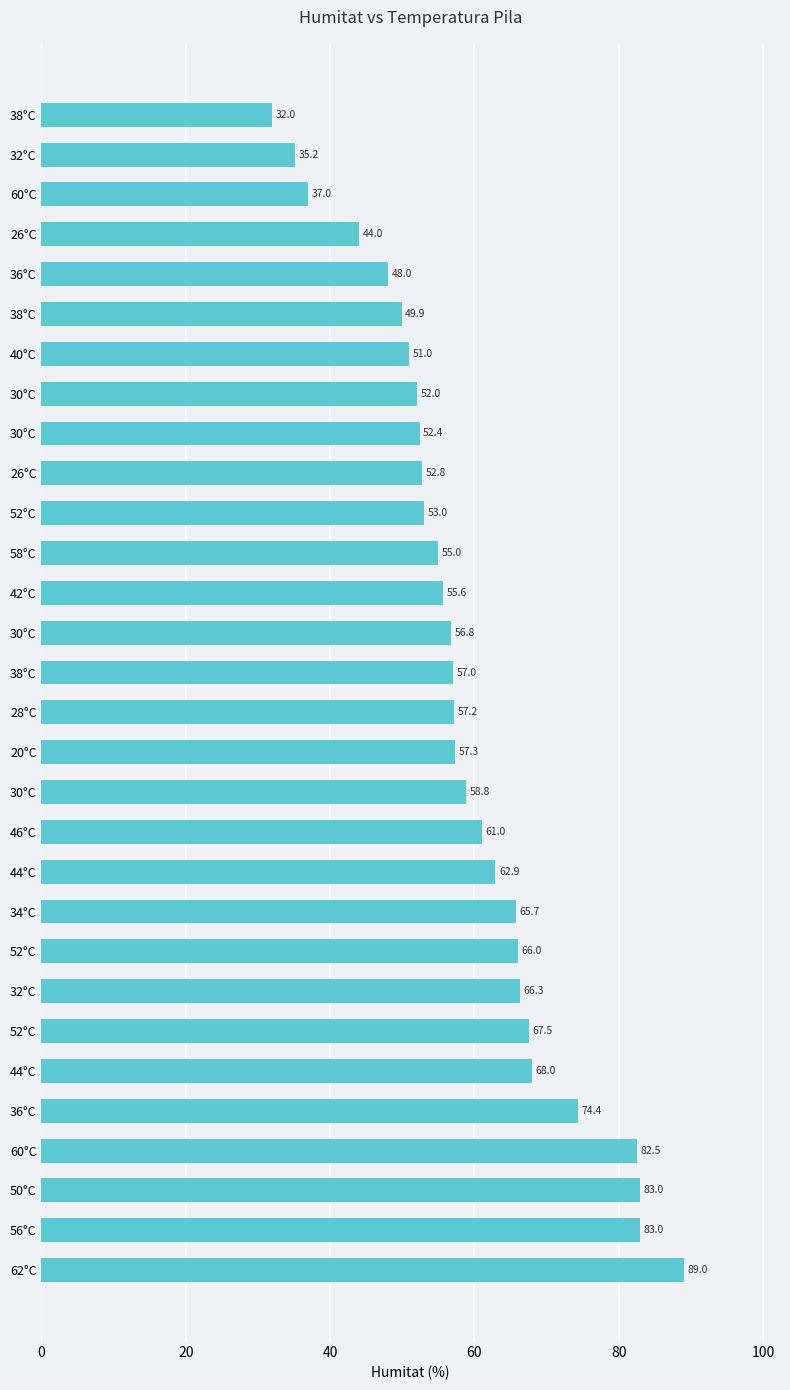

How many bars are there in total?

30